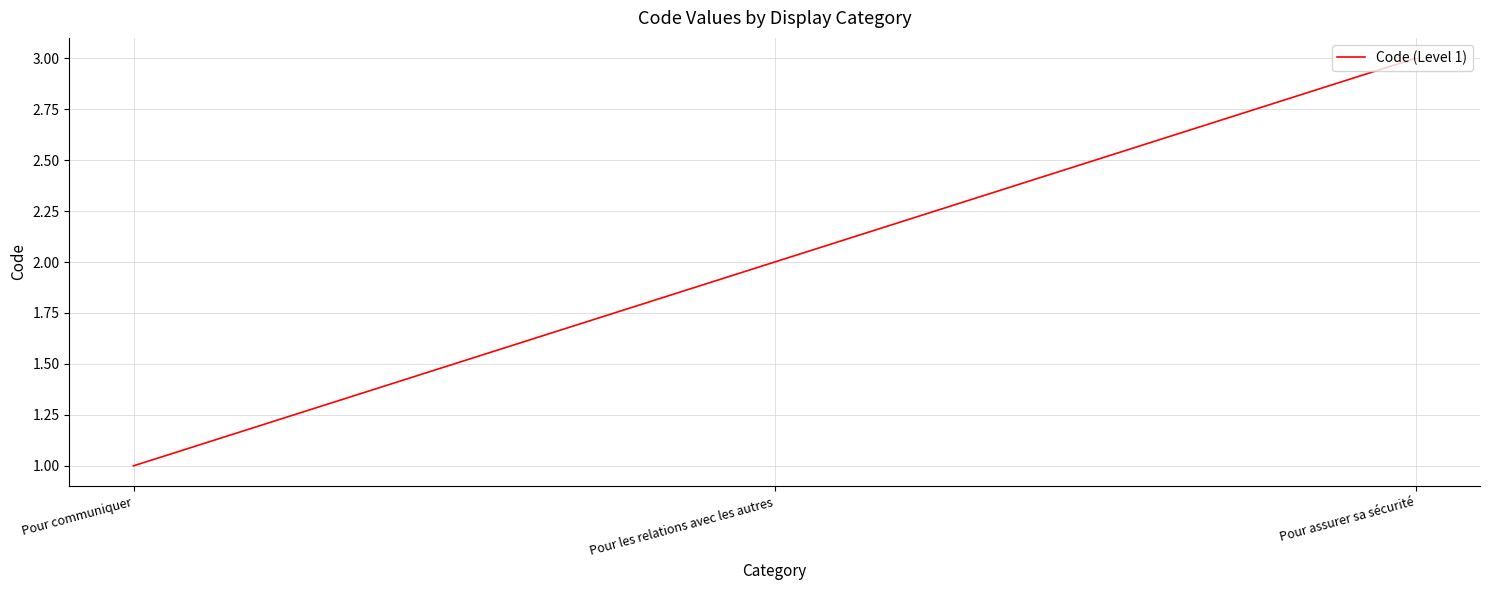

What position from the right is Pour les relations avec les autres?

2